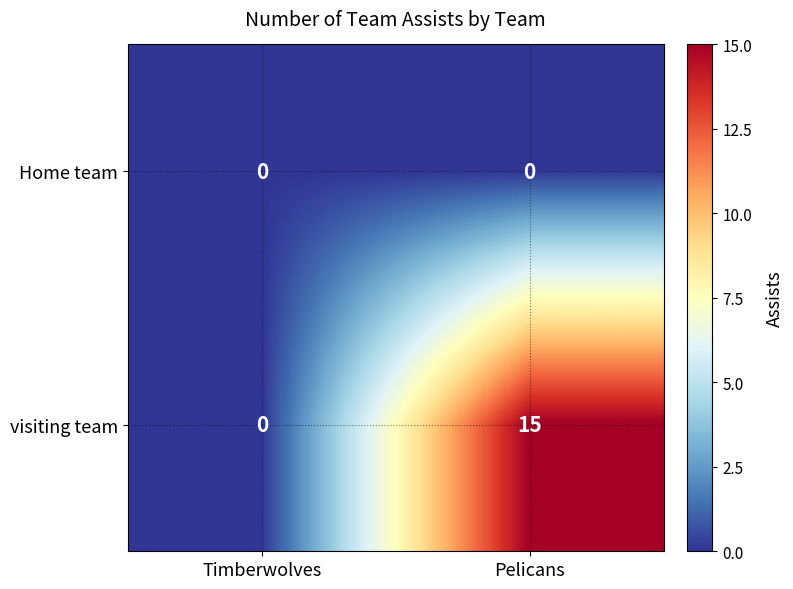

Rank the series at Pelicans from highest to lowest value.

visiting team, Home team